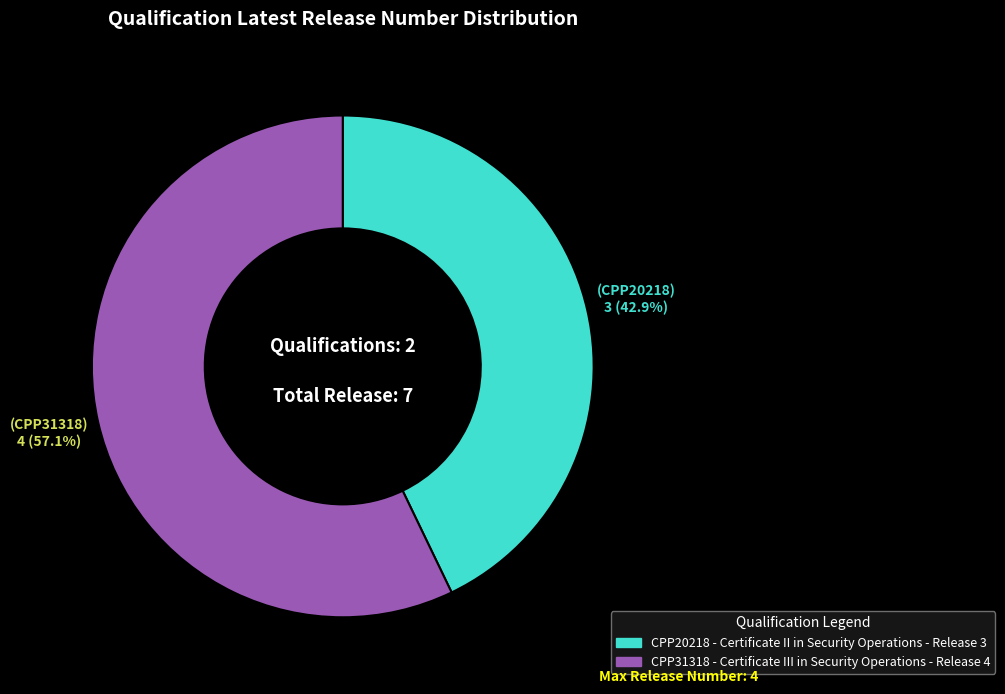

What is the ratio of the value at CPP31318 to the value at CPP20218?

1.3